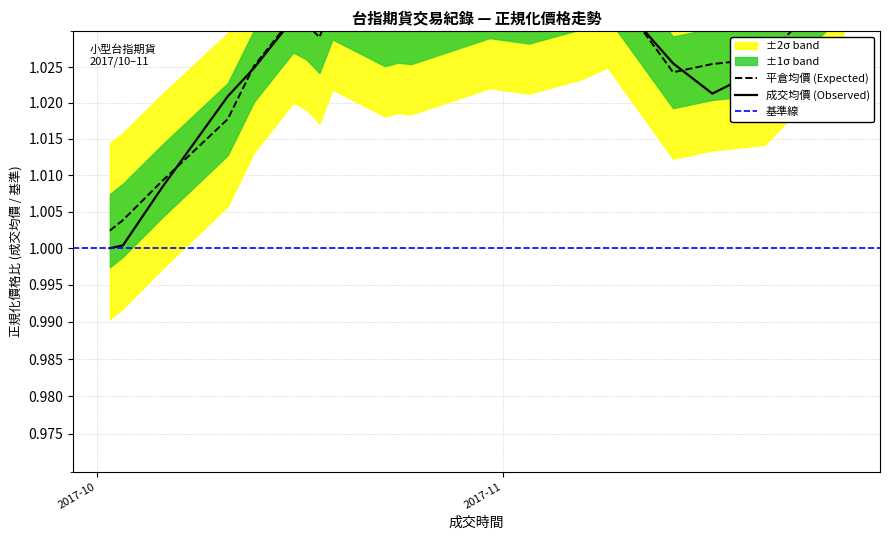

Which category has the lowest value in the 平倉價 series?

2017-10-02